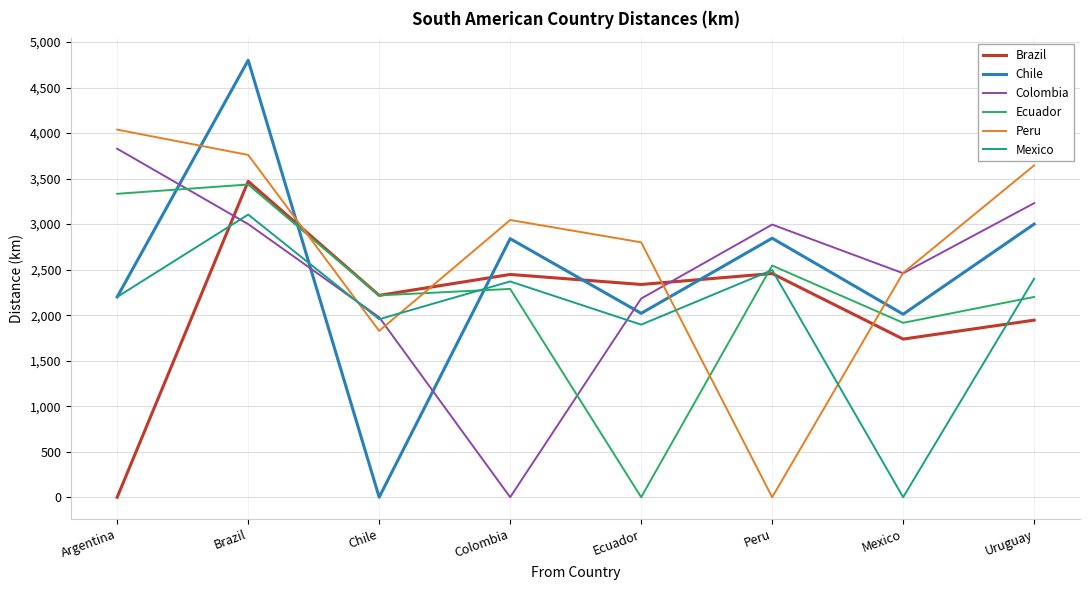

Is it true that Peru equals 3045.0 at Colombia?

True